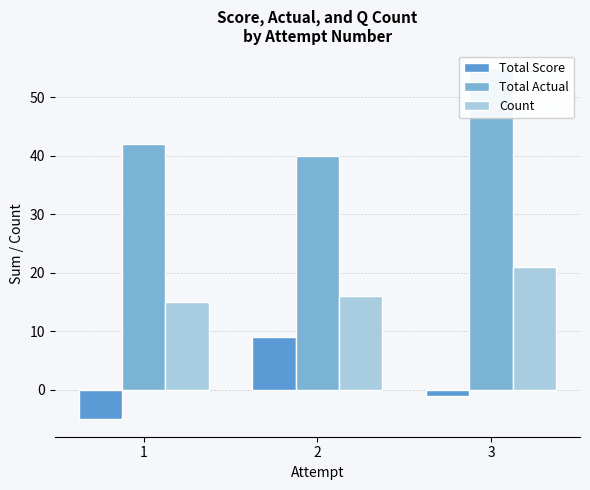

What is the difference between the Total Actual values at 1 and 3?

13